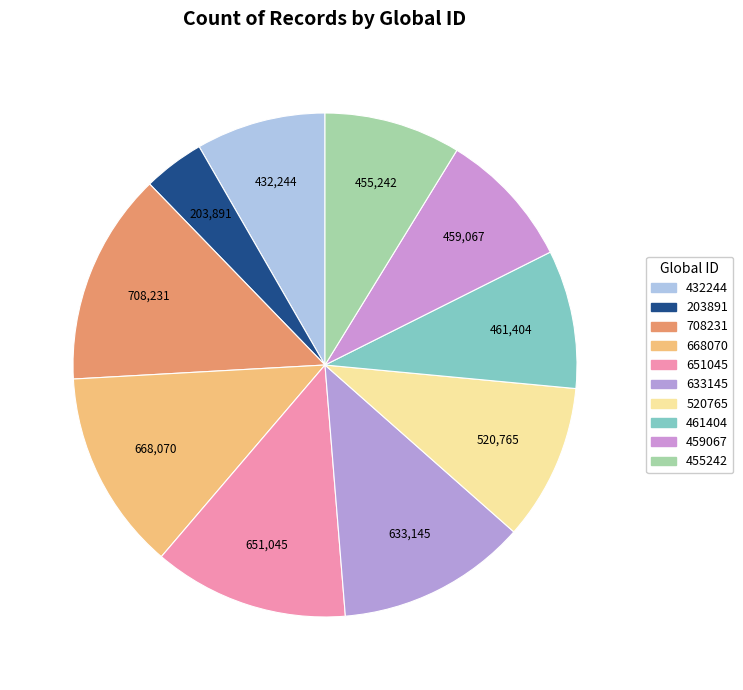

Which slice is the smallest?

203891